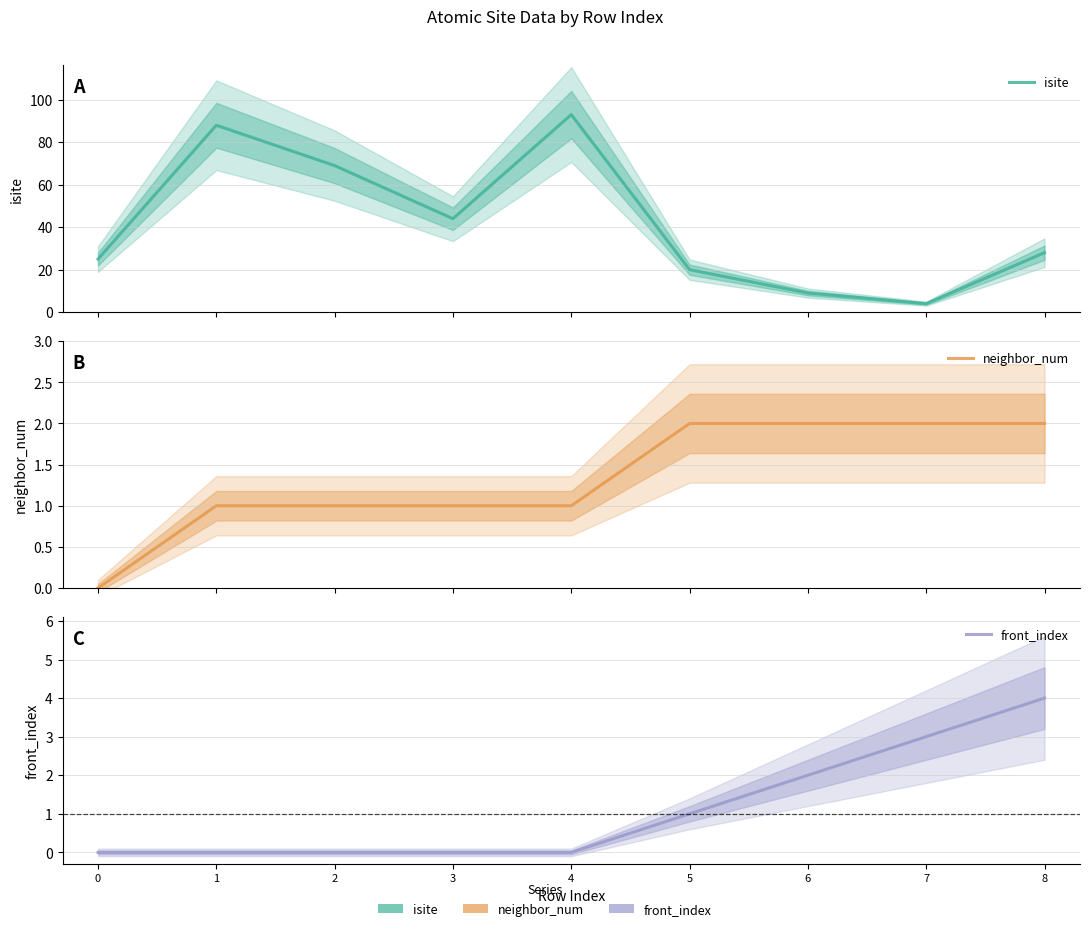

Does the chart have visible grid lines?

Yes